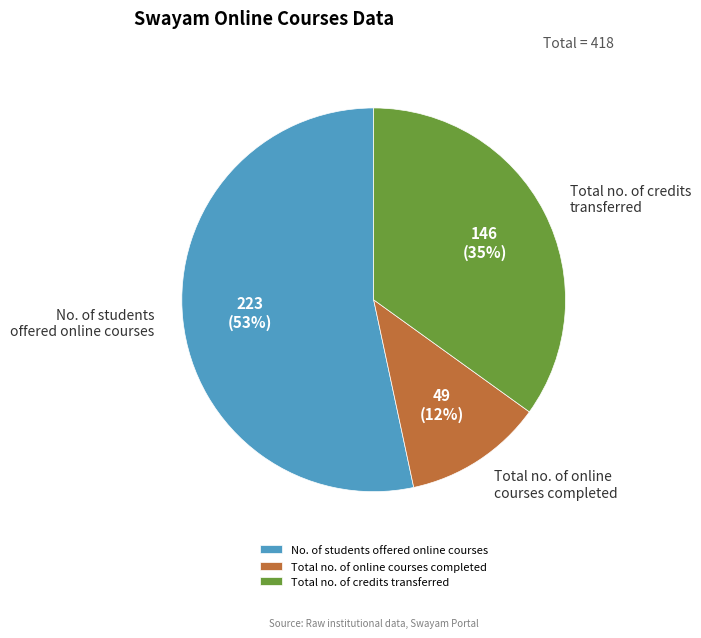

To the nearest percent, what is the combined percentage of Total no. of online courses completed and No. of students offered online courses?

65%